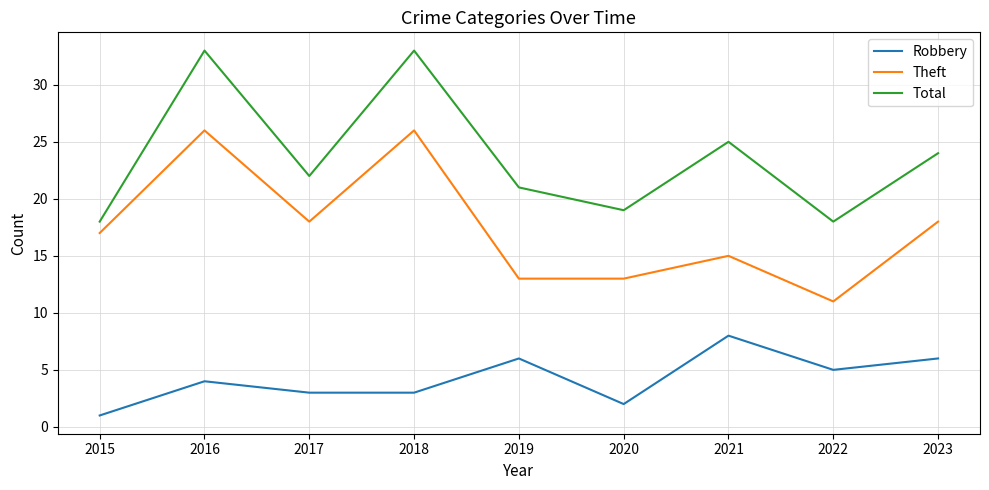

At which label is Robbery closest to 4?

2016